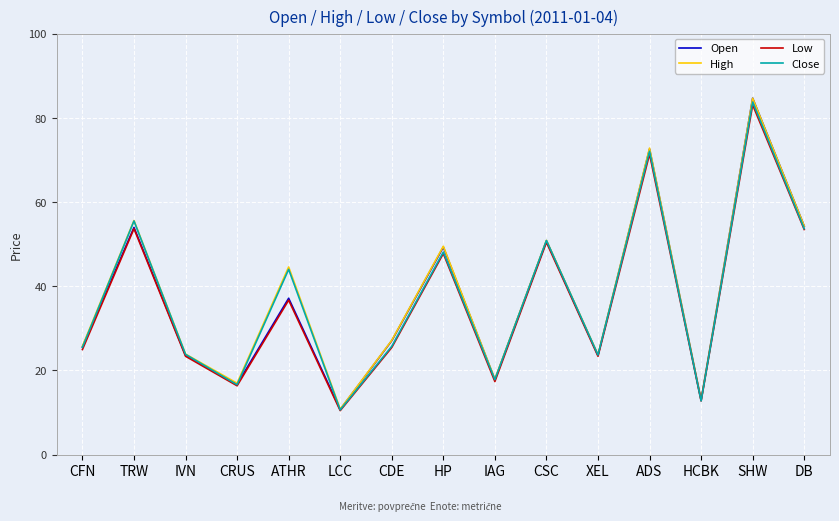

What is the approximate value of Close at CFN?

25.5